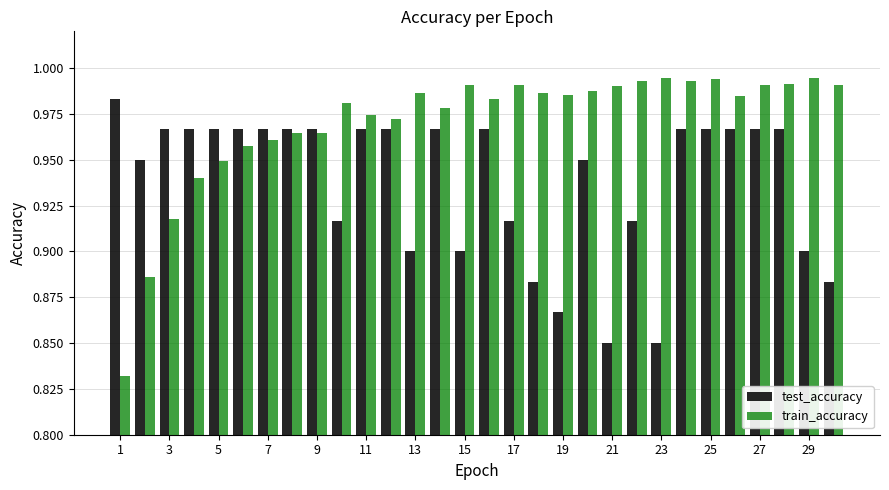

What is the sum of all test_accuracy values?

28.1